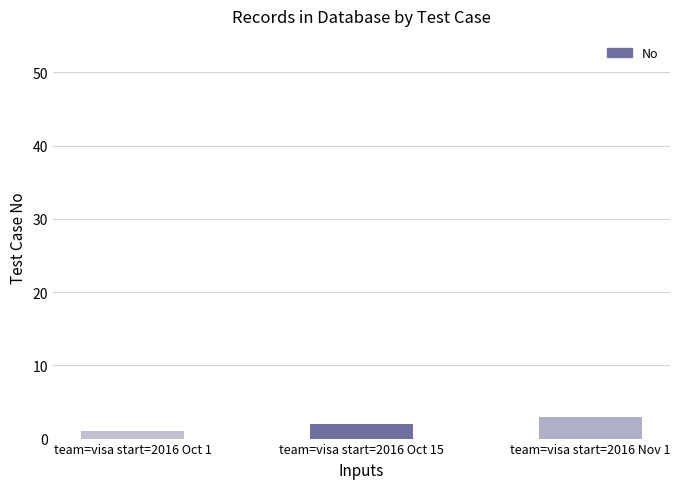

List the labels in order of value, smallest first.

team=visa start=2016 Oct 1, team=visa start=2016 Oct 15, team=visa start=2016 Nov 1